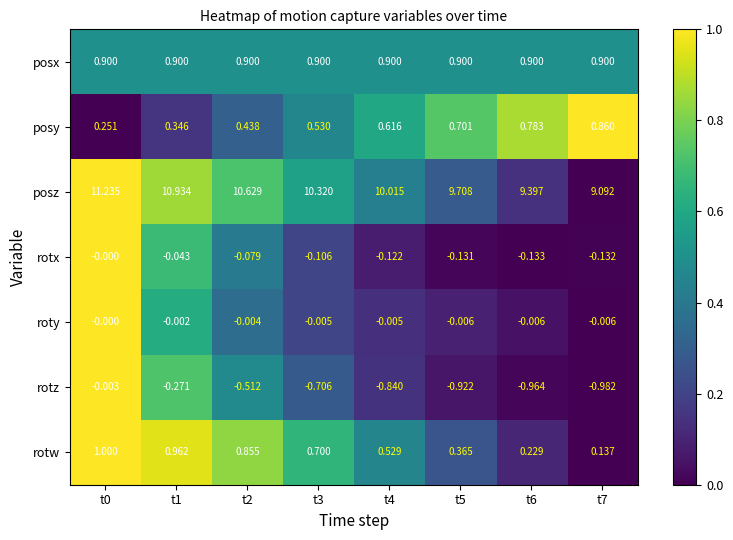

Which series changed the most between t1 and t3?

posz